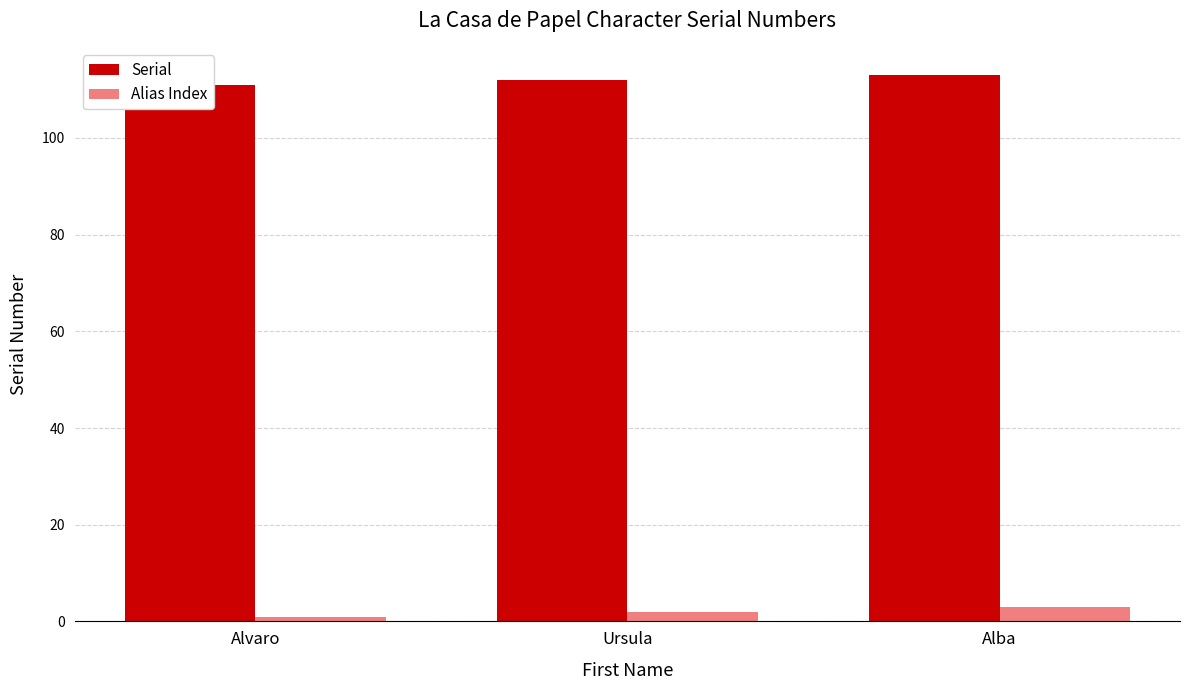

How many Serial values are between 111 and 113?

3